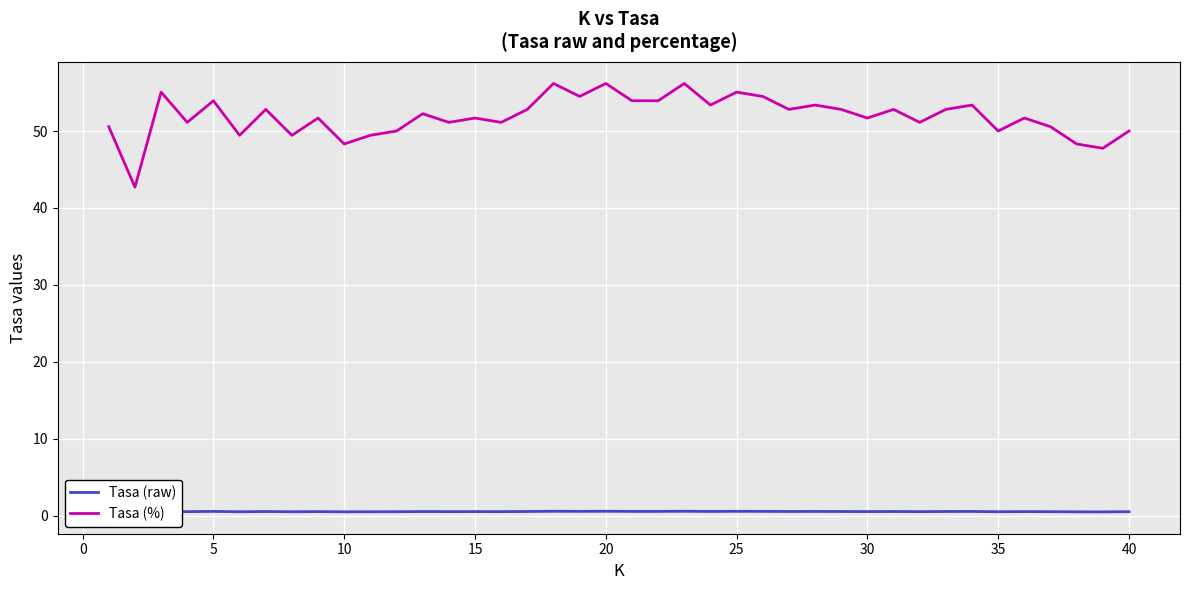

In Tasa (%), how many points are lower than both neighbors (excluding endpoints)?

14